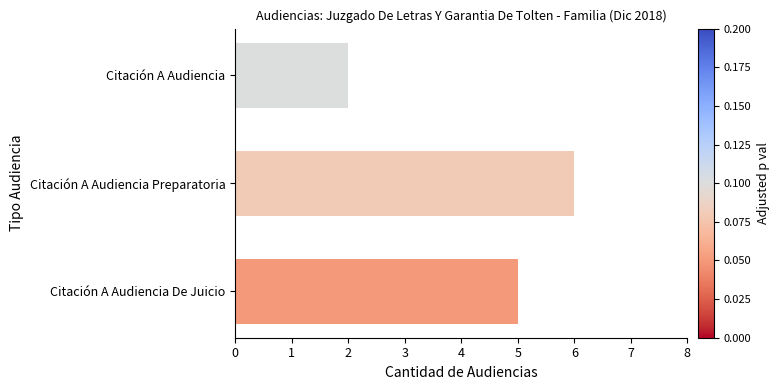

List the labels in order of value, smallest first.

Citación A Audiencia, Citación A Audiencia De Juicio, Citación A Audiencia Preparatoria